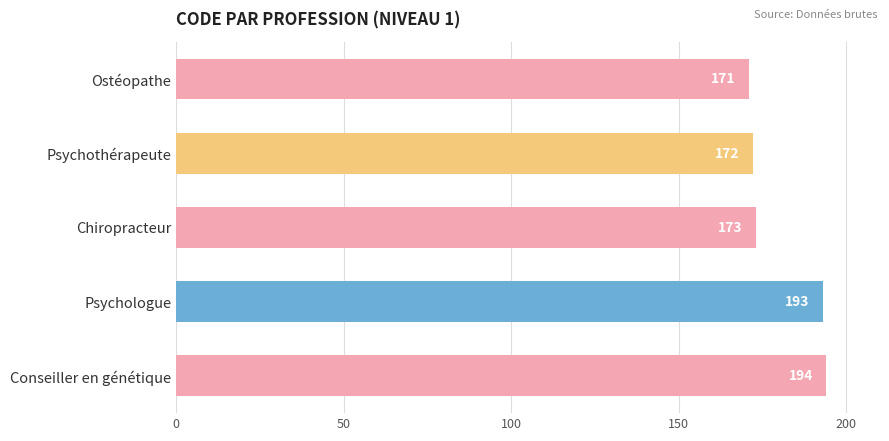

What is the average value?

181